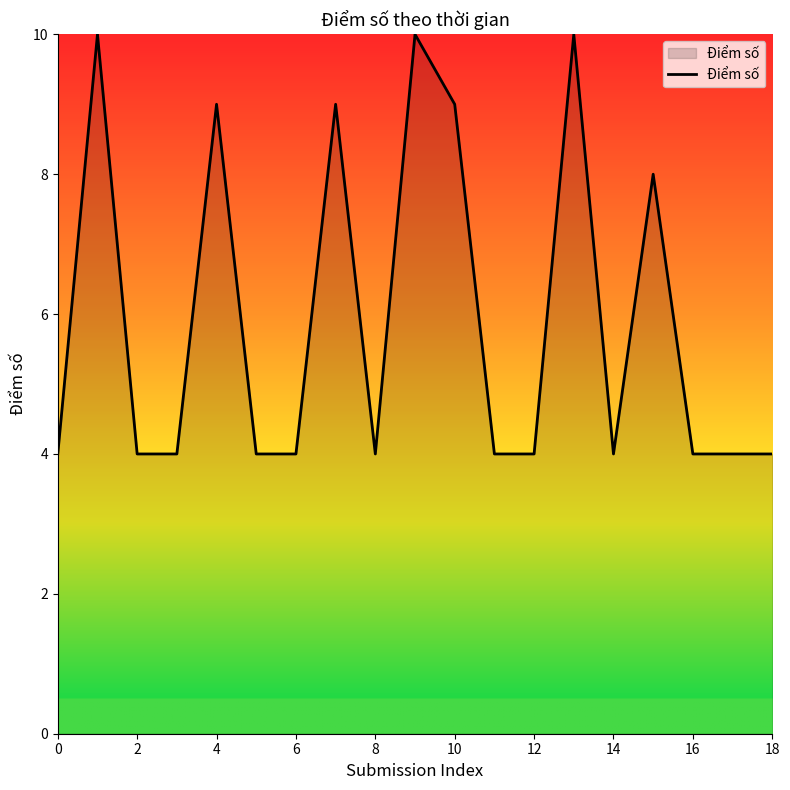

What is the difference between the maximum and minimum values?

6